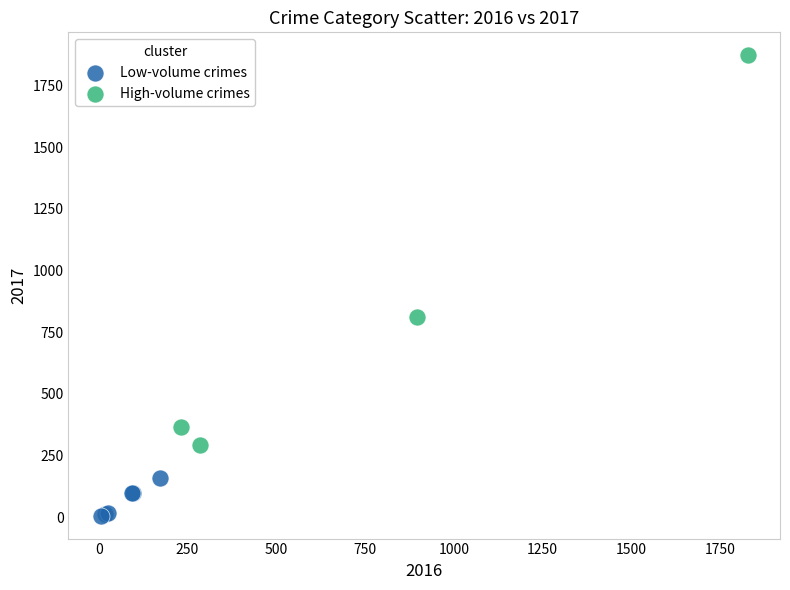

Which series contains the lowest Y value?

Low-volume crimes